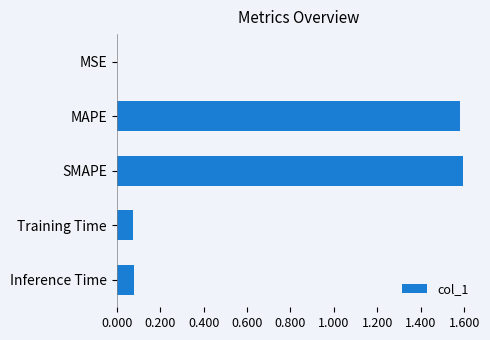

Between MSE and MAPE, which is larger?

MAPE